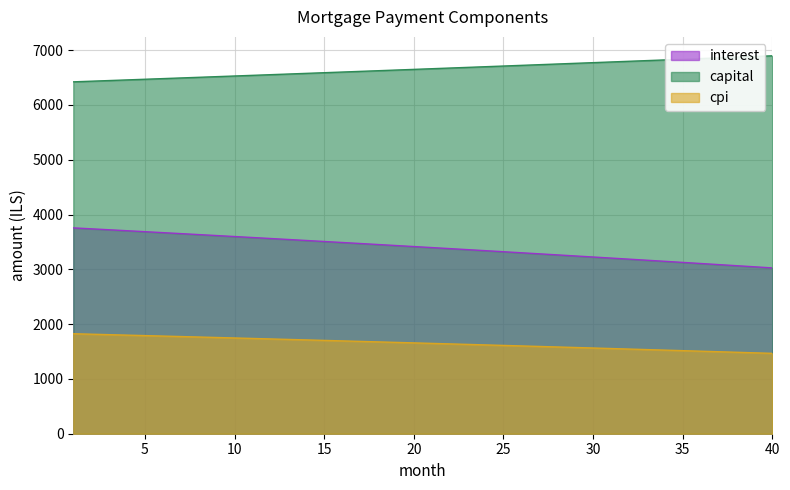

What is the sum of the capital values at 26 and 5?

13192.2